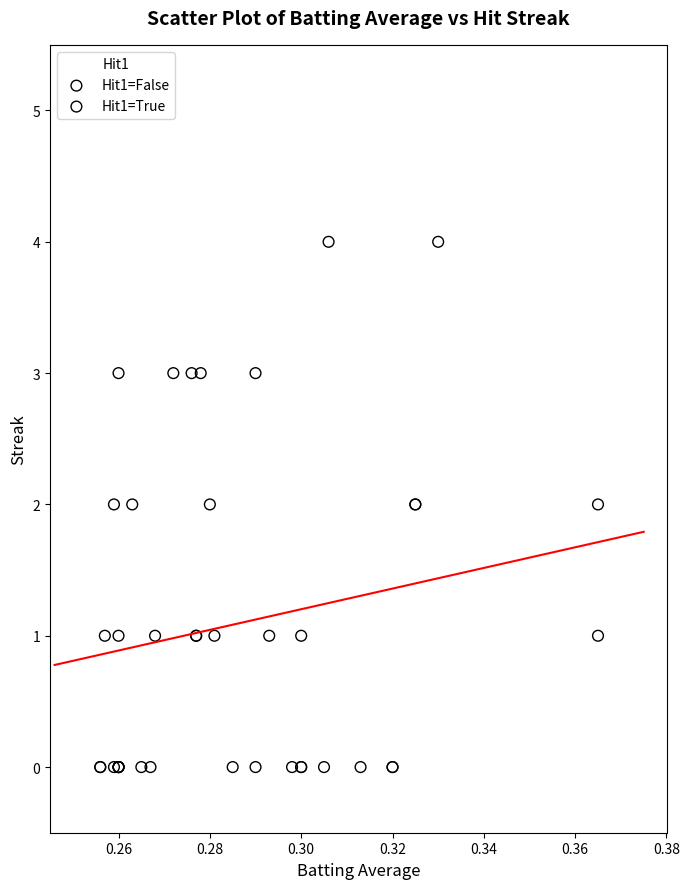

Which series reaches the minimum Y coordinate?

Hit1=False